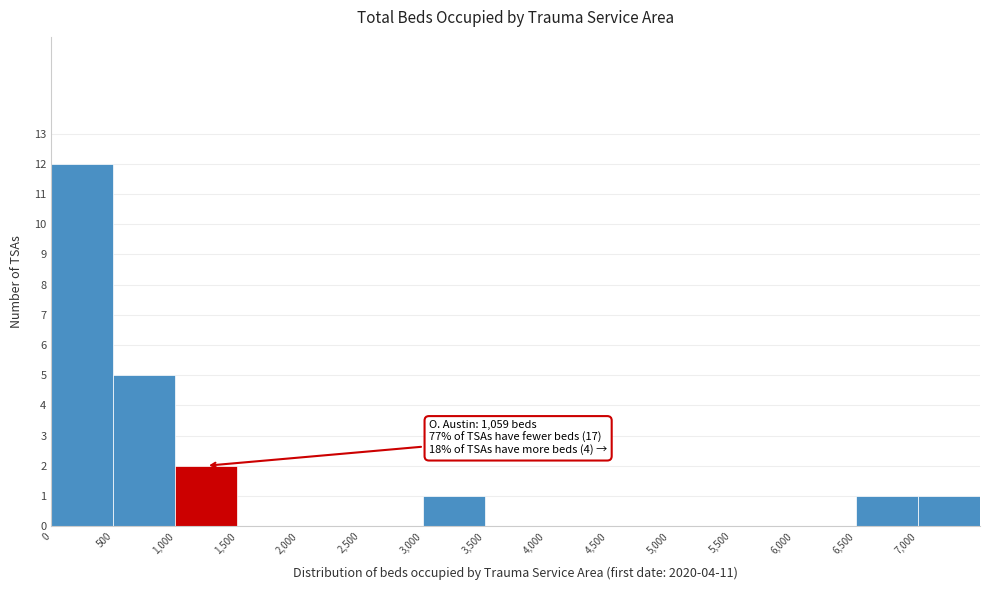

Over which range of the x-axis is the bar tallest?

0 to 500